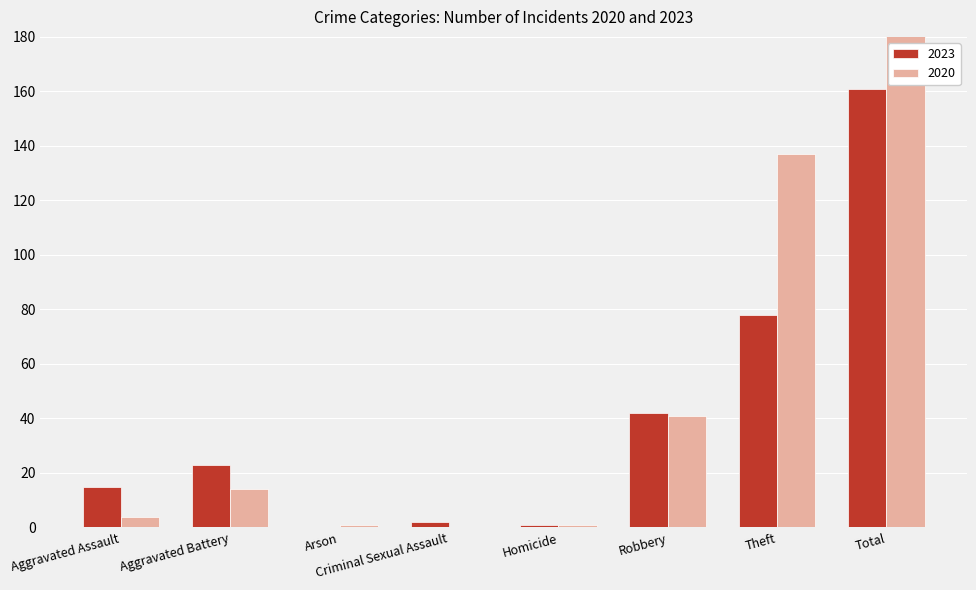

What is the maximum value for 2023?

161